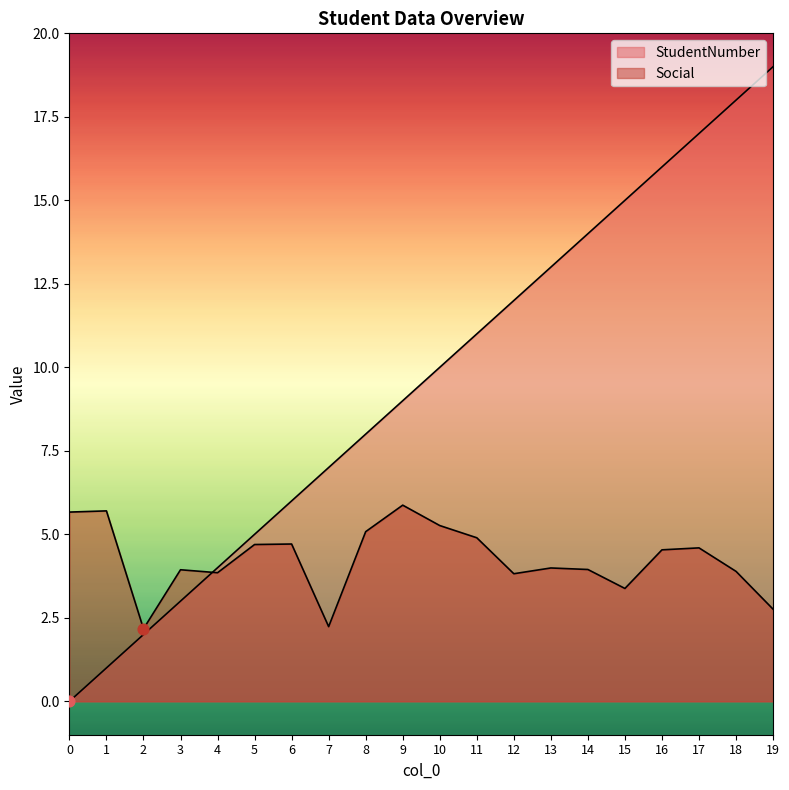

Which series has the widest spread of Y values?

StudentNumber